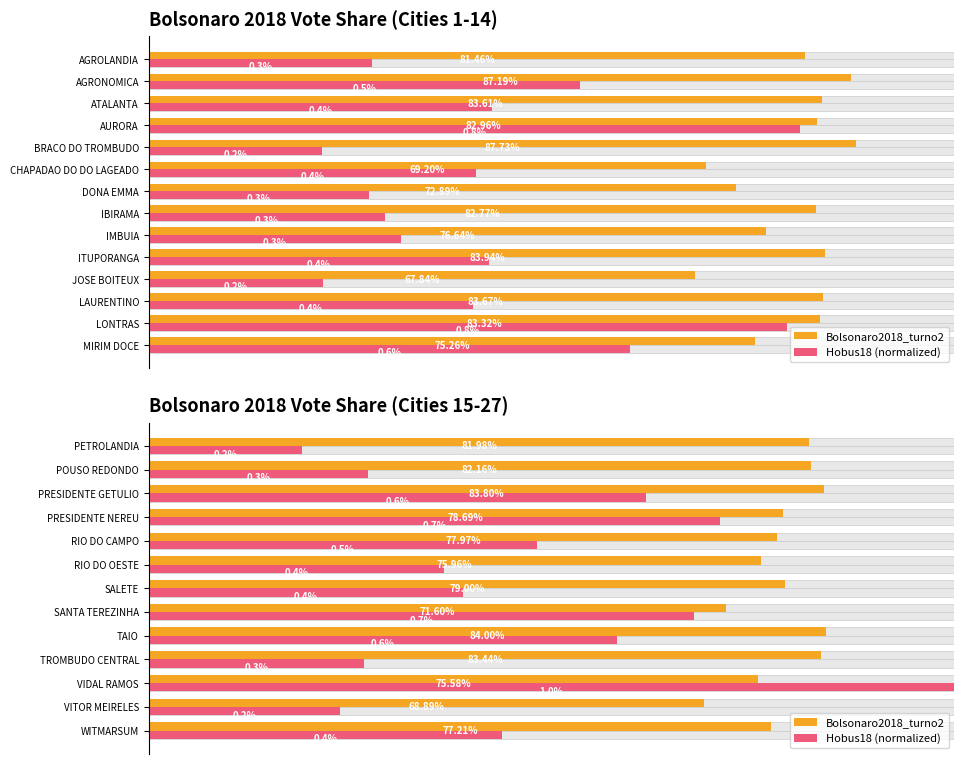

Which has a higher value, VIDAL RAMOS or TAIO?

TAIO